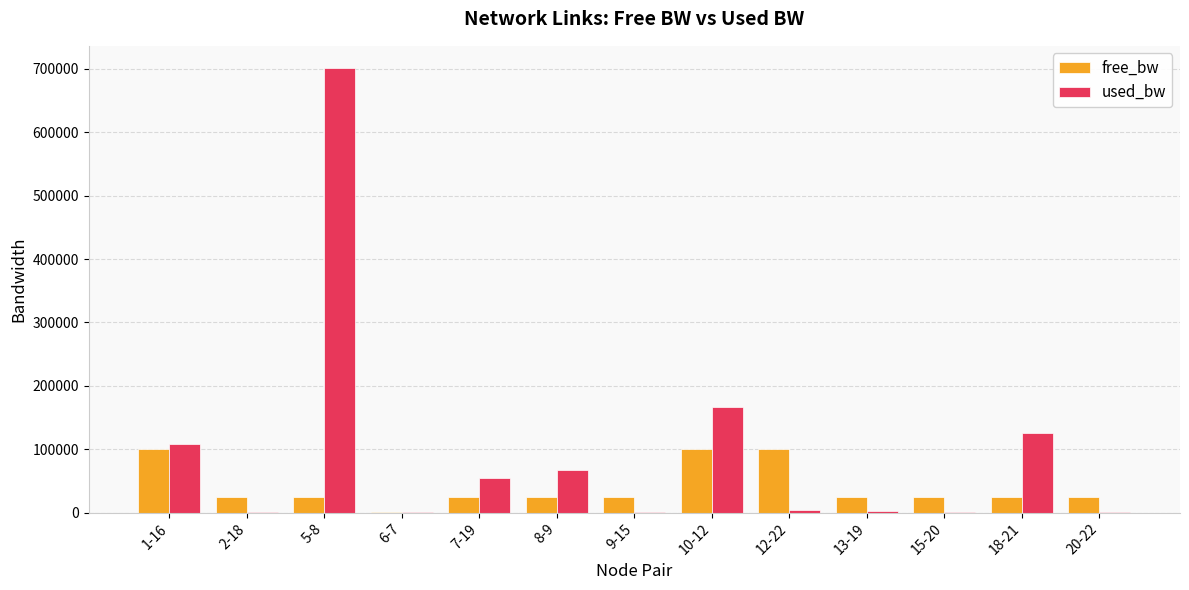

What is the greatest value displayed?

701403.6